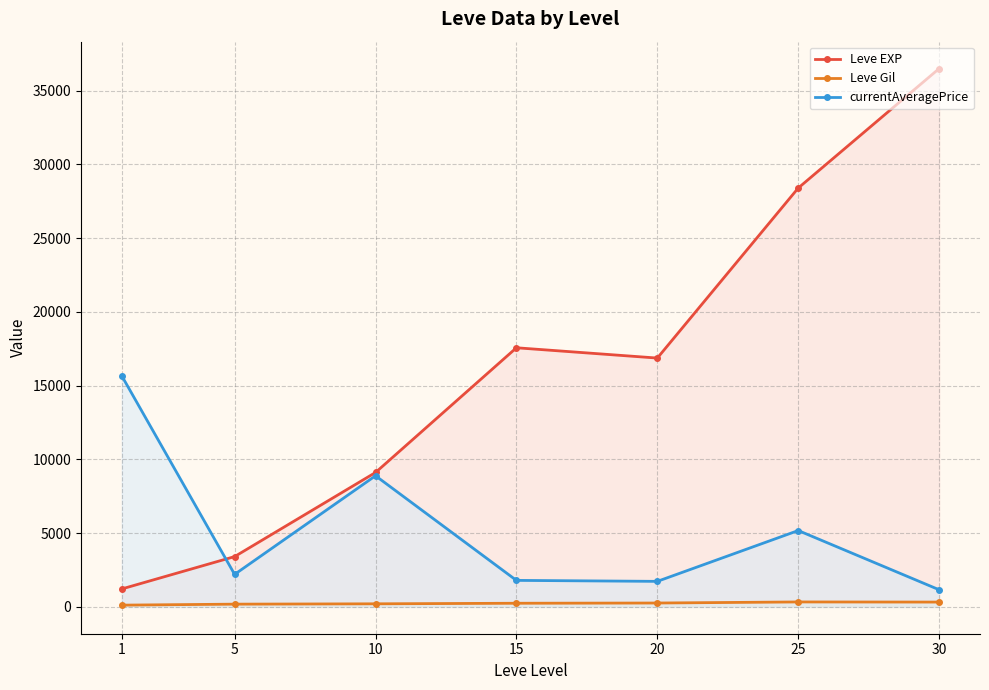

How many interior local valleys does the currentAveragePrice series have?

2